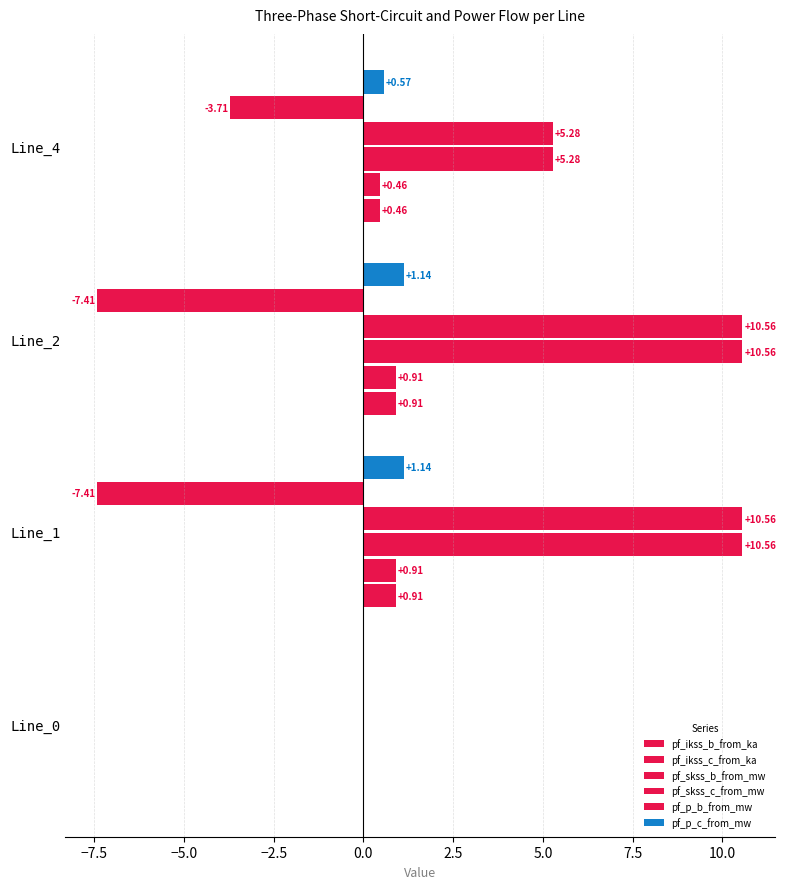

How many distinct data groups are displayed?

6